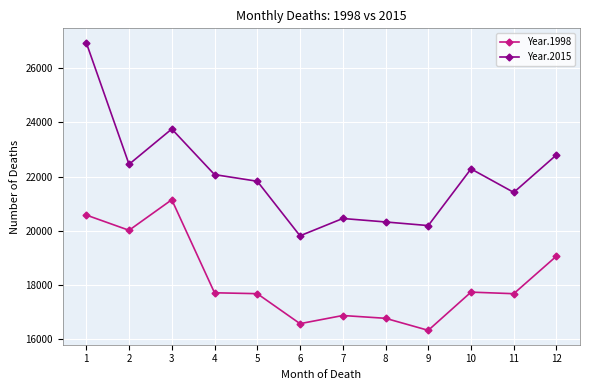

What is the difference between the maximum and minimum values in the Year.1998 series?

4826